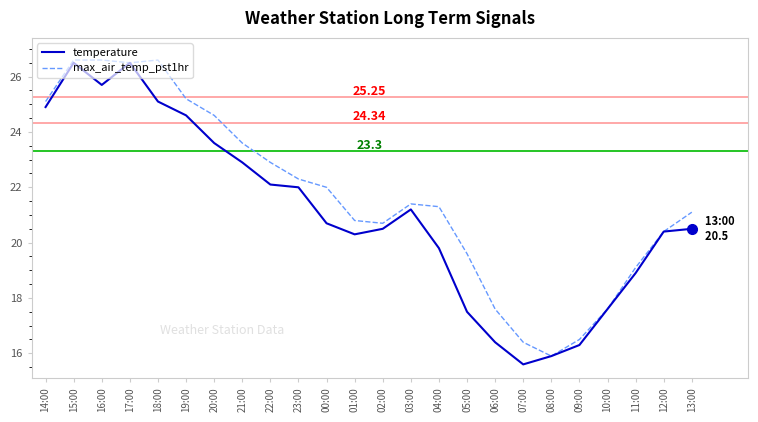

Reading left to right, extract all data points from this chart.

temperature: 14:00=24.9	15:00=26.5	16:00=25.7	17:00=26.5	18:00=25.1	19:00=24.6	20:00=23.6	21:00=22.9	22:00=22.1	23:00=22.0	00:00=20.7	01:00=20.3	02:00=20.5	03:00=21.2	04:00=19.8	05:00=17.5	06:00=16.4	07:00=15.6	08:00=15.9	09:00=16.3	10:00=17.6	11:00=18.9	12:00=20.4	13:00=20.5
max_air_temp_pst1hr: 14:00=25.1	15:00=26.6	16:00=26.6	17:00=26.5	18:00=26.6	19:00=25.2	20:00=24.6	21:00=23.6	22:00=22.9	23:00=22.3	00:00=22.0	01:00=20.8	02:00=20.7	03:00=21.4	04:00=21.3	05:00=19.6	06:00=17.6	07:00=16.4	08:00=15.9	09:00=16.5	10:00=17.6	11:00=19.1	12:00=20.4	13:00=21.1